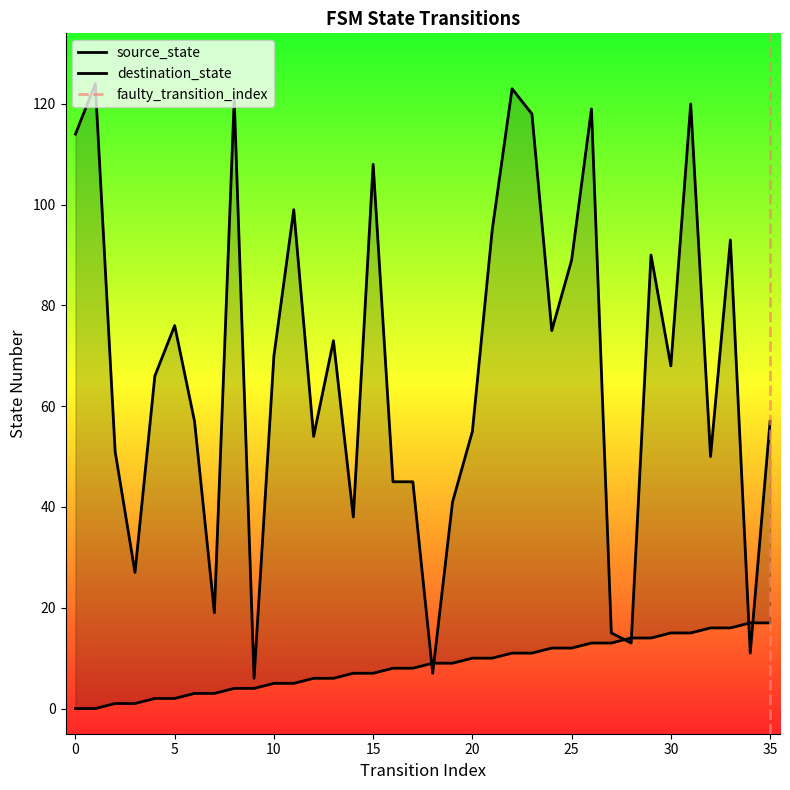

Does the chart have visible grid lines?

No